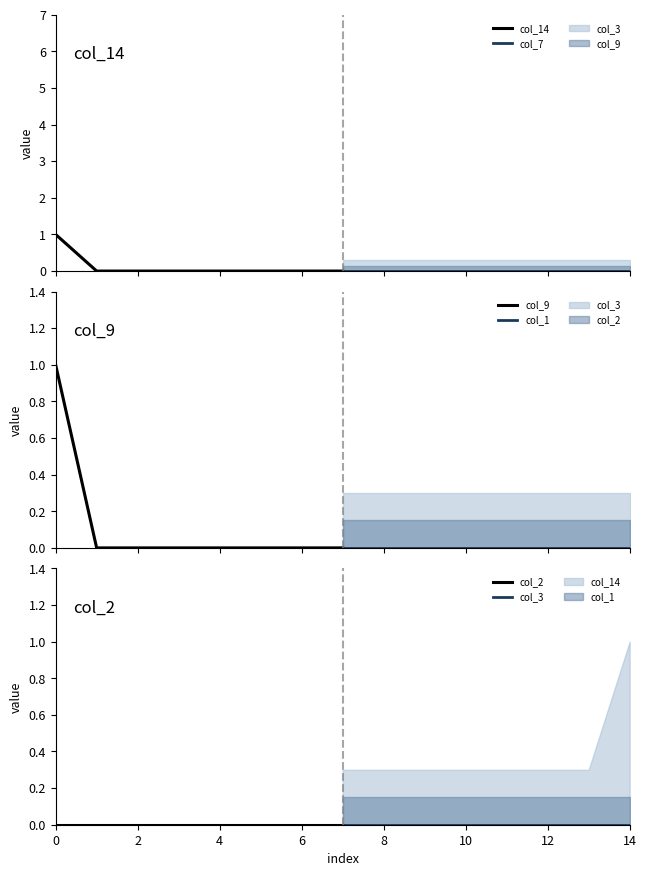

Reading left to right, list all the values displayed in this chart.

col_14: 0=1	2=0	4=0	6=0	8=0	10=0	12=0	14=0
col_7: 0=0	2=0	4=0	6=0	8=0	10=0	12=0	14=0
col_9: 0=1	2=0	4=0	6=0	8=0	10=0	12=0	14=0
col_1: 0=0	2=0	4=0	6=0	8=0	10=0	12=0	14=0
col_2: 0=0	2=0	4=0	6=0	8=0	10=0	12=0	14=0
col_3: 0=0	2=0	4=0	6=0	8=0	10=0	12=0	14=0